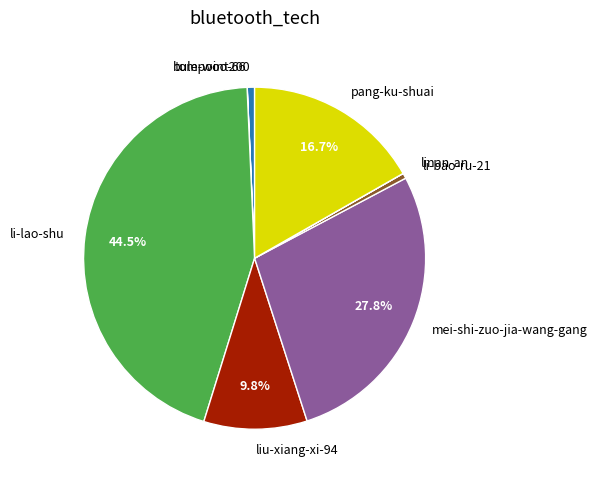

Does any single category account for the majority?

No